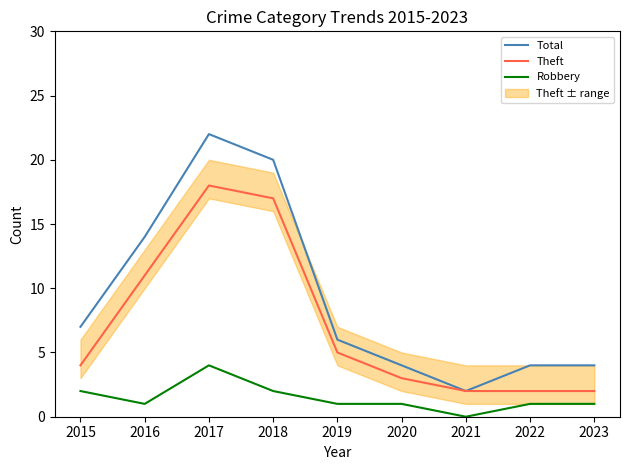

What is the difference between the highest and lowest values at 2023?

3